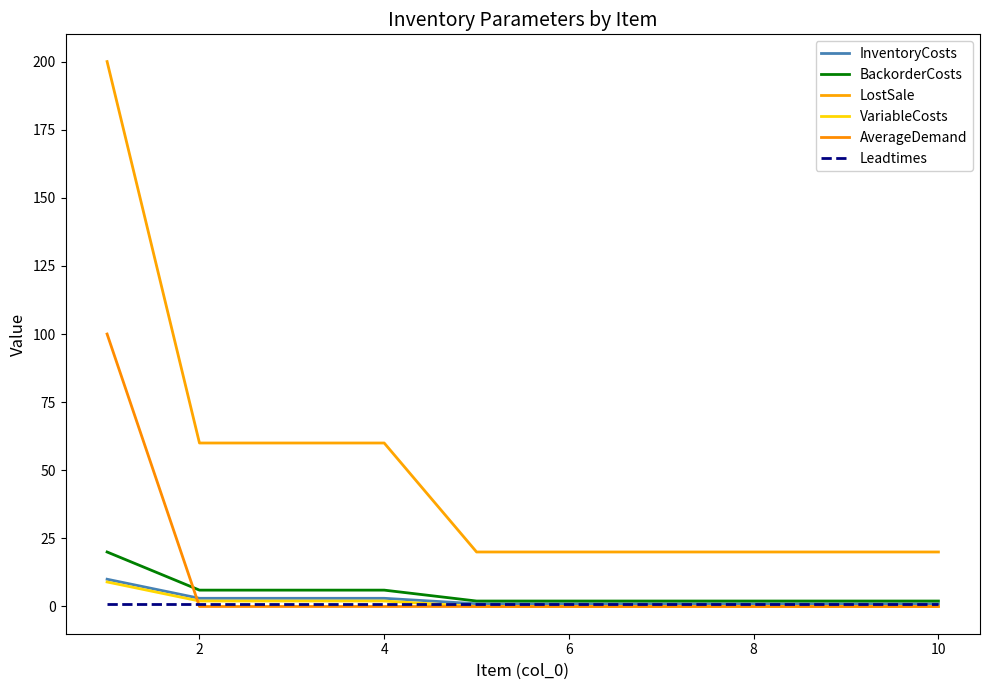

Does the chart have visible grid lines?

No